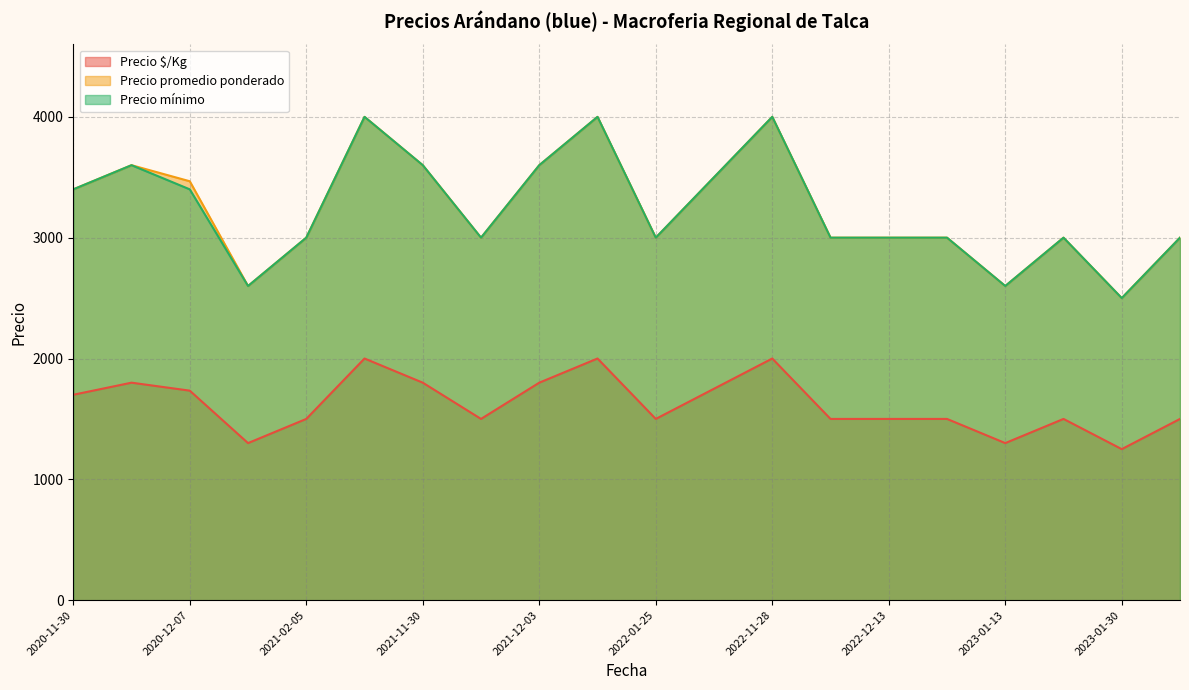

What is the spread (max minus min) of values at 2021-12-14?

2000